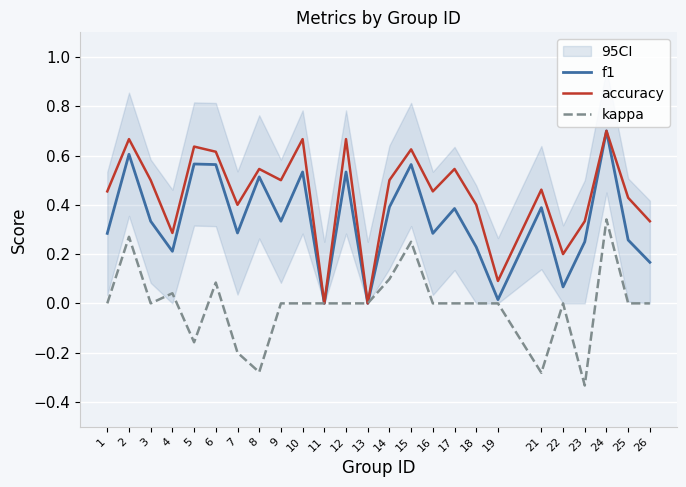

What is the minimum value shown in the chart?

-0.3